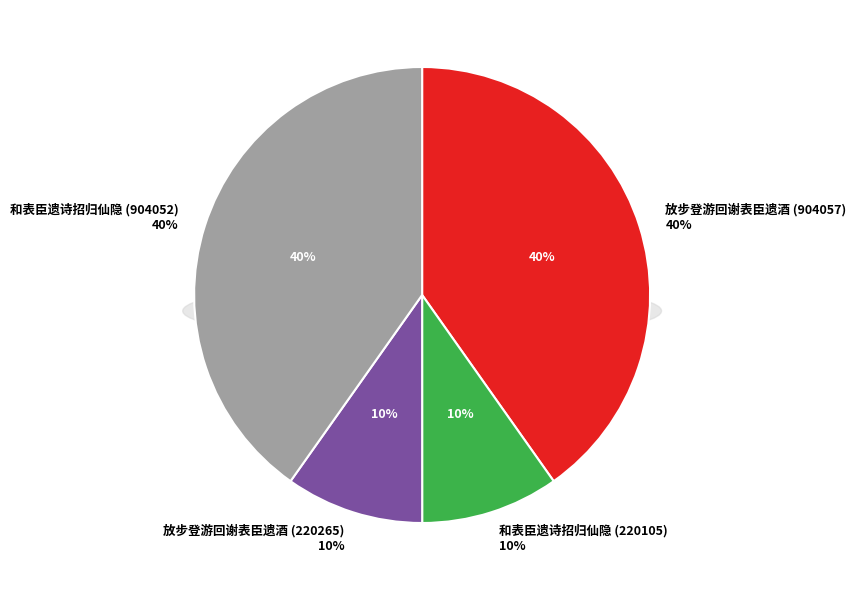

What is the ratio of the value at 放步登游回谢表臣遗酒 (904057) to the value at 放步登游回谢表臣遗酒 (220265)?

4.1